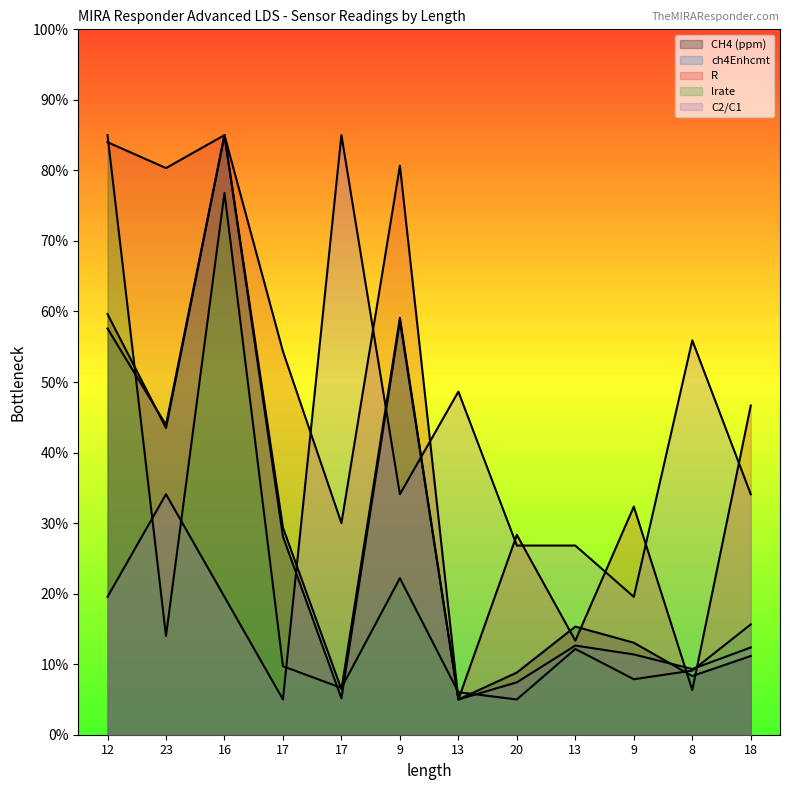

Reading right to left, extract all data points from this chart.

CH4 (ppm): 11.2	8.3	13.0	15.3	8.8	5.0	58.7	5.2	28.1	85.0	43.5	59.6
ch4Enhcmt: 12.4	9.3	11.4	12.6	7.4	5.0	59.1	6.4	29.4	85.0	43.9	57.6
R: 46.7	6.3	32.3	13.3	28.3	5.0	80.7	30.0	54.3	85.0	80.3	84.0
lrate: 15.6	9.1	7.9	12.2	5.0	6.0	22.2	6.6	9.7	76.8	14.0	85.0
C2/C1: 34.1	55.9	19.5	26.8	26.8	48.6	34.1	85.0	5.0	19.5	34.1	19.5